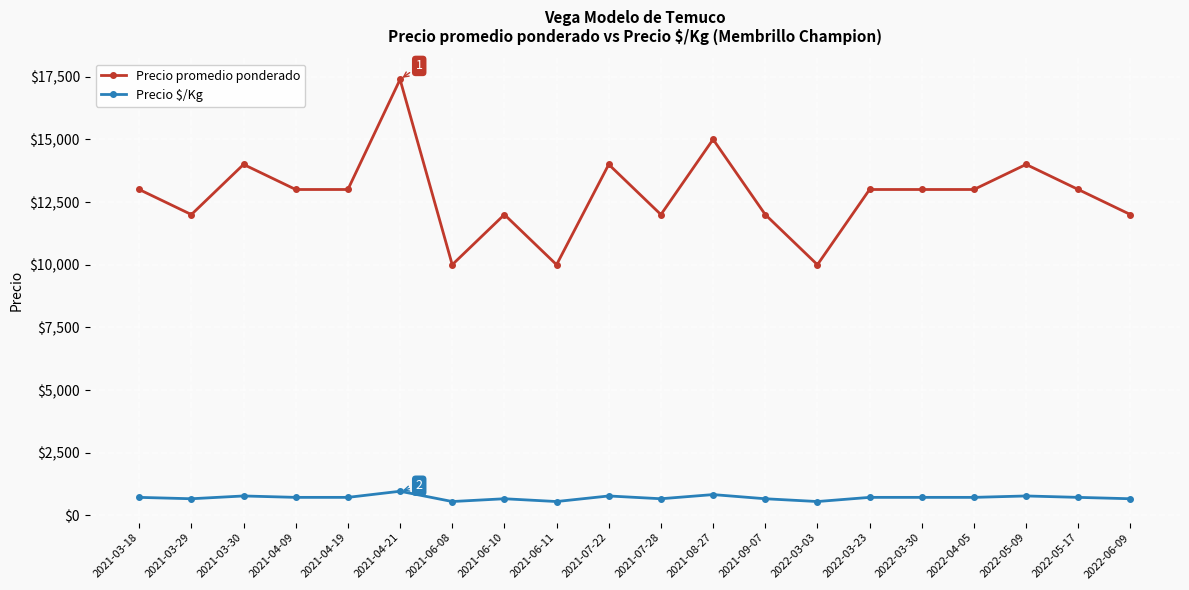

What is the label of the 5th point from the left?

2021-04-19